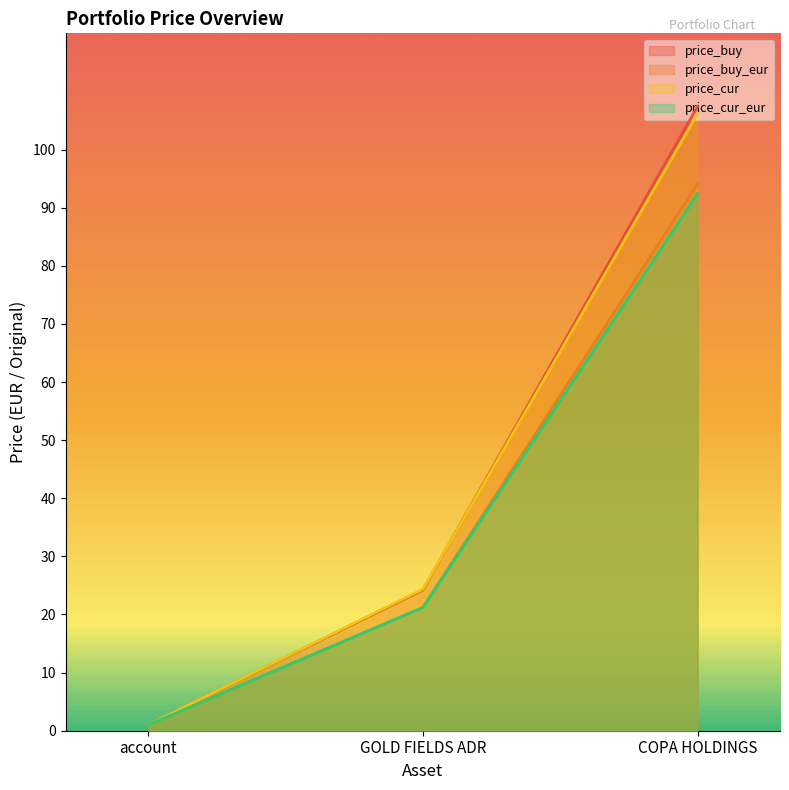

Between account and GOLD FIELDS ADR, which series saw the biggest shift?

price_cur